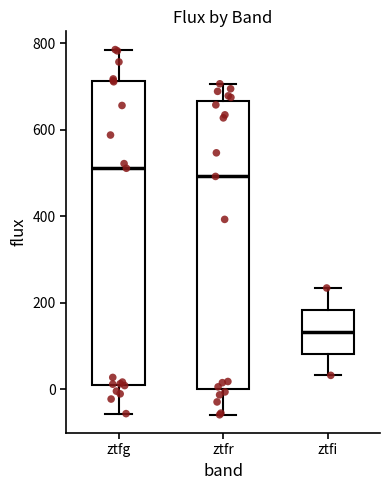

Reading left to right, transcribe this box plot: for each box, give where its median line is, the range the box spans, and where its two whiskers end, as read against the y-axis. The values are not printed on the chart, so give them approximately, as read against the axis.

ztfg: median 520, box 20 to 720, whiskers -60 to 780
ztfr: median 500, box 0 to 660, whiskers -60 to 700
ztfi: median 140, box 80 to 180, whiskers 40 to 240